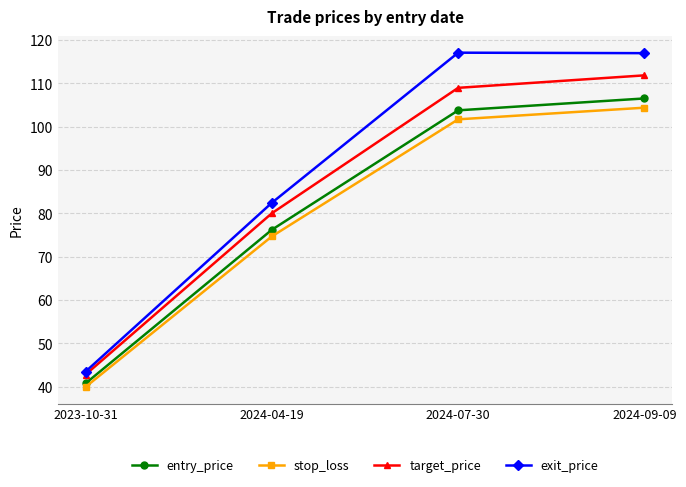

What are all the series names shown in the legend?

entry_price, stop_loss, target_price, exit_price